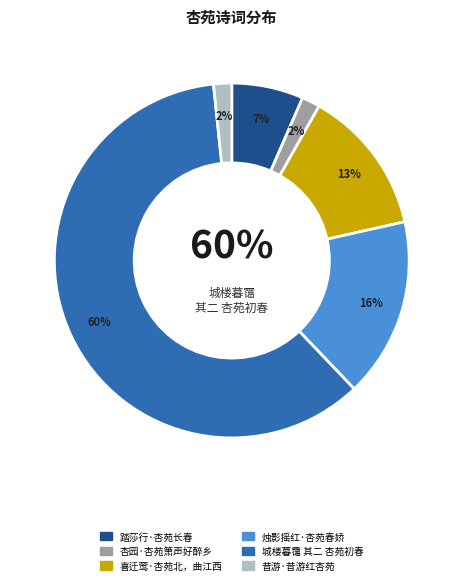

Is it true that 杏园·杏苑箫声好醉乡 is 2% of the pie?

True